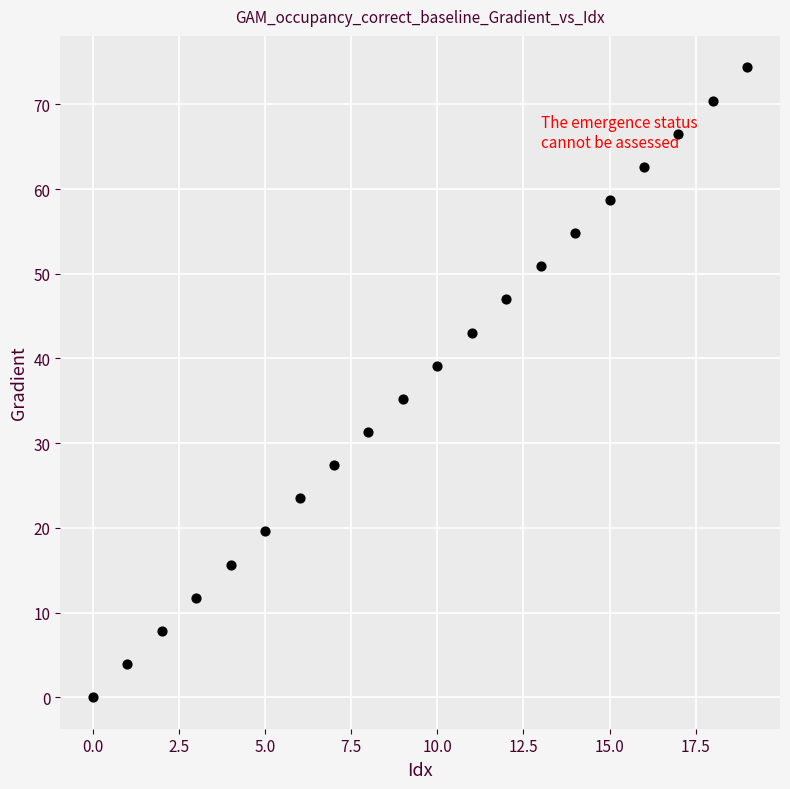

What is the range of Y values (max minus min)?

74.4